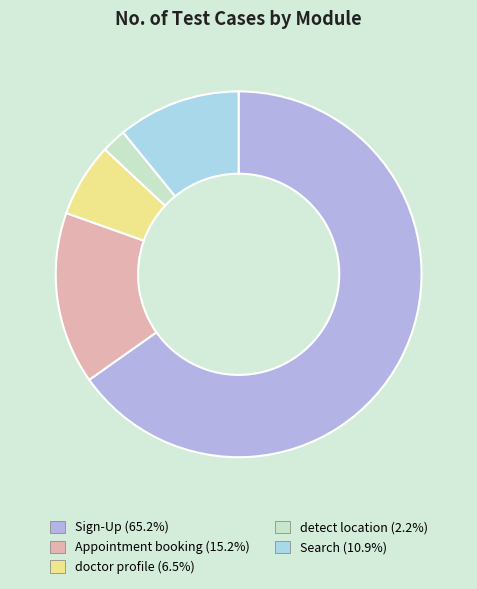

What portion of the pie excludes Sign-Up?

34.8%